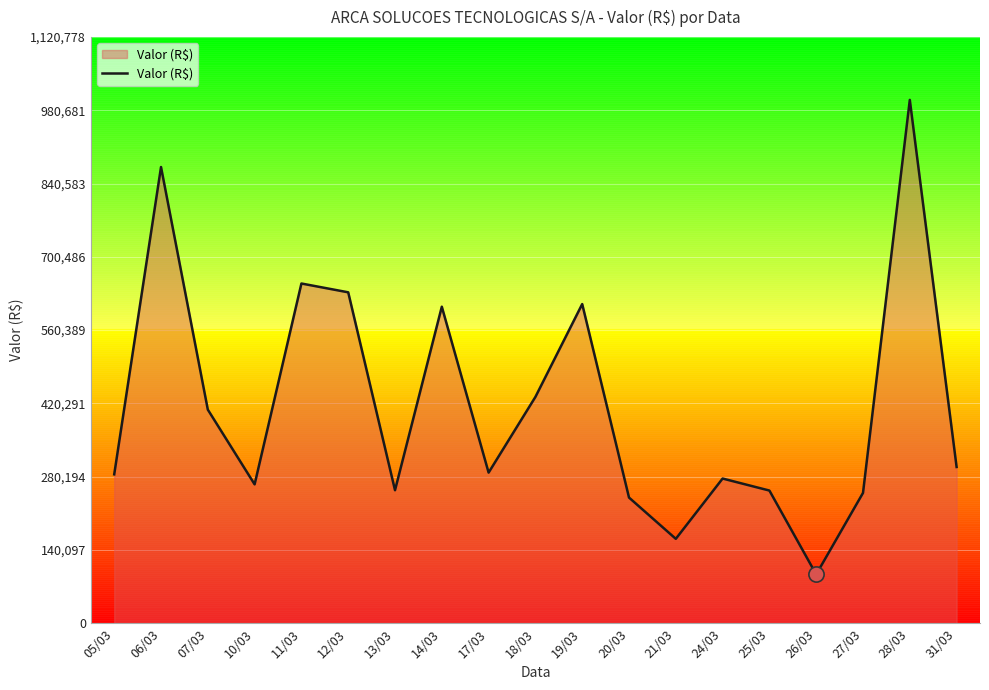

Approximately how many times larger is the value at 26/03 compared to 27/03?

0.4